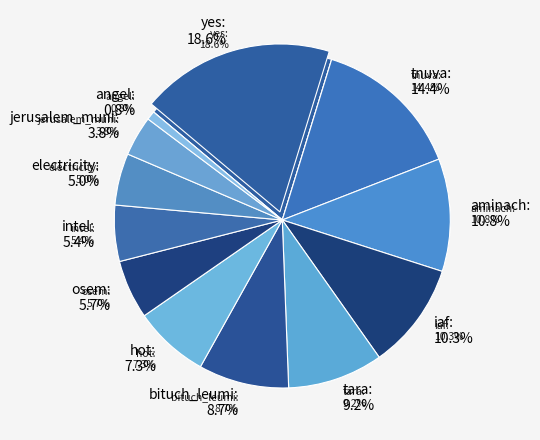

Rank the categories by value from lowest to highest.

angel, jerusalem_muni, electricity, intel, osem, hot, bituch_leumi, tara, iaf, aminach, tnuva, yes